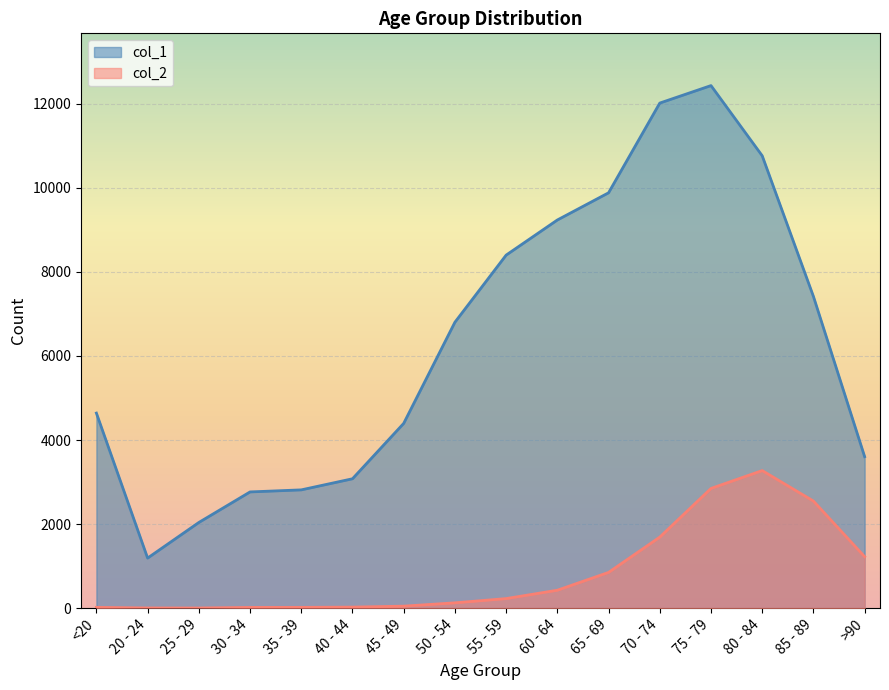

Is the value of col_1 at 45 - 49 greater than the value of col_2 at 60 - 64?

Yes